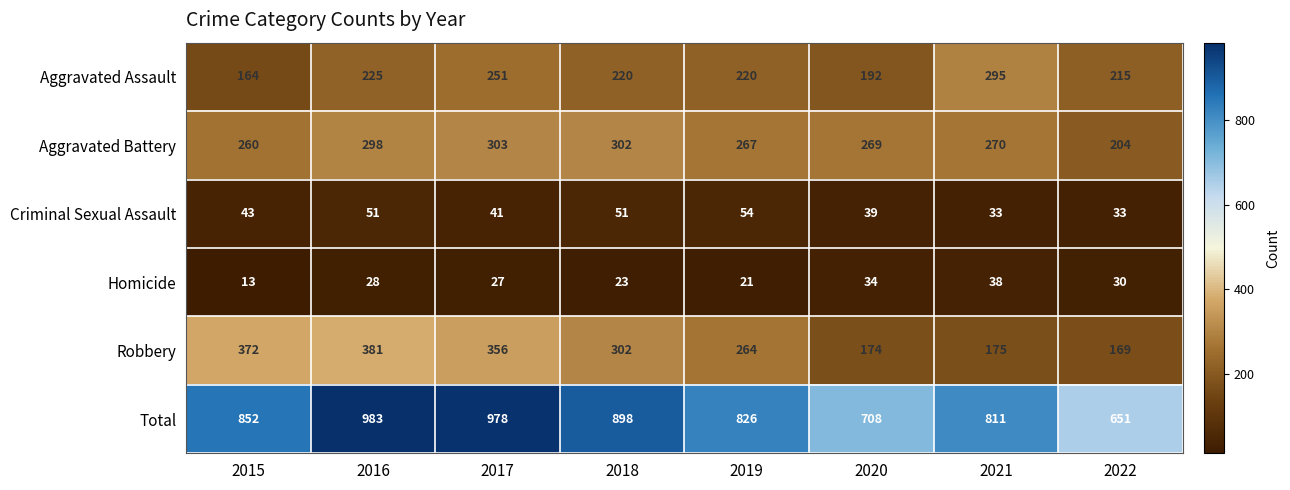

Between 2018 and 2019, which series saw the biggest shift?

Total